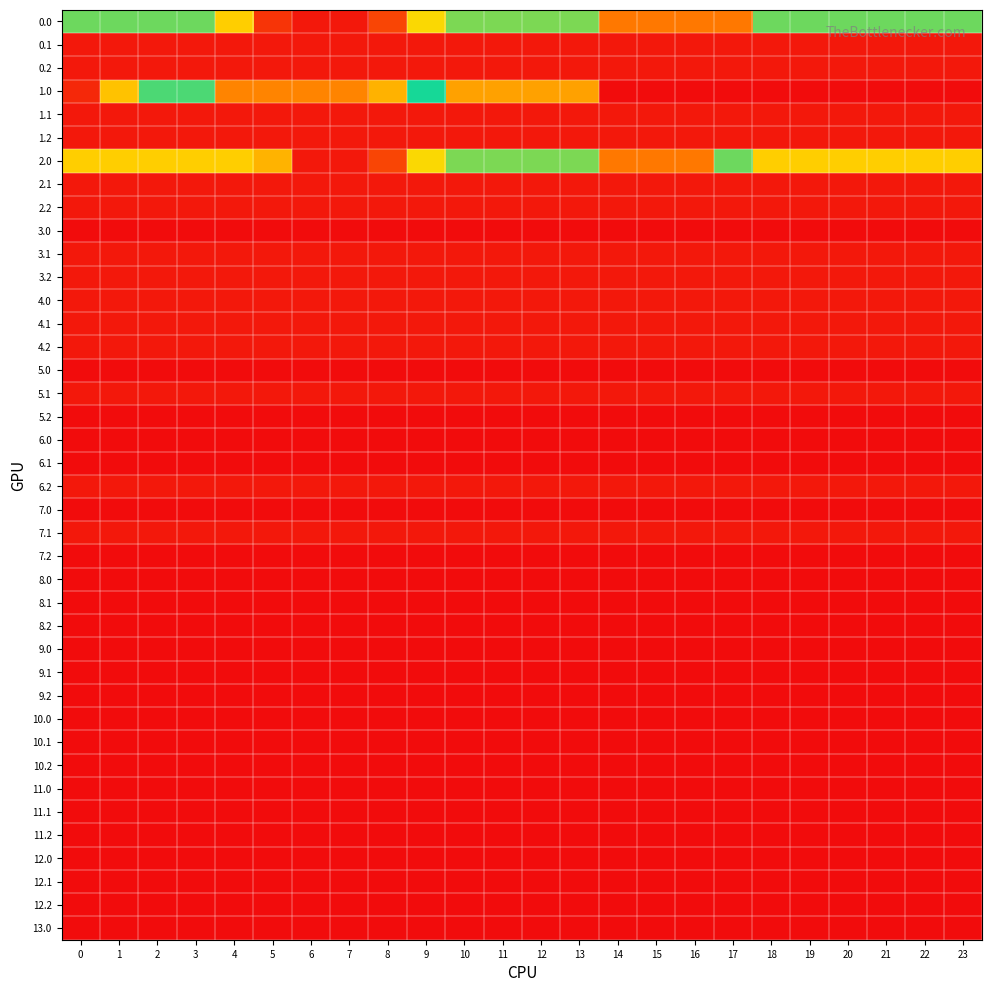

Reading right to left, list all the values displayed in this chart.

0.0: 23=116.4	22=116.4	21=116.4	20=116.4	19=116.4	18=116.4	17=167.9	16=167.9	15=167.9	14=167.9	13=118.5	12=118.5	11=118.5	10=118.5	9=68.8	8=19.1	7=4.1	6=4.1	5=13.3	4=64.9	3=116.4	2=116.4	1=116.4	0=116.4
0.1: 23=4.1	22=4.1	21=4.1	20=4.1	19=4.1	18=4.1	17=4.1	16=4.1	15=4.1	14=4.1	13=4.1	12=4.1	11=4.1	10=4.1	9=4.1	8=4.1	7=4.1	6=4.1	5=4.1	4=4.1	3=4.1	2=4.1	1=4.1	0=4.1
0.2: 23=4.1	22=4.1	21=4.1	20=4.1	19=4.1	18=4.1	17=4.1	16=4.1	15=4.1	14=4.1	13=4.1	12=4.1	11=4.1	10=4.1	9=4.1	8=4.1	7=4.1	6=4.1	5=4.1	4=4.1	3=4.1	2=4.1	1=4.1	0=4.1
1.0: 23=204.0	22=204.0	21=204.0	20=204.0	19=204.0	18=204.0	17=204.0	16=204.0	15=204.0	14=204.0	13=154.6	12=154.6	11=154.6	10=154.6	9=104.9	8=55.2	7=40.2	6=40.2	5=40.2	4=40.2	3=91.7	2=91.7	1=143.2	0=194.7
1.1: 23=4.1	22=4.1	21=4.1	20=4.1	19=4.1	18=4.1	17=4.1	16=4.1	15=4.1	14=4.1	13=4.1	12=4.1	11=4.1	10=4.1	9=4.1	8=4.1	7=4.1	6=4.1	5=4.1	4=4.1	3=4.1	2=4.1	1=4.1	0=4.1
1.2: 23=4.1	22=4.1	21=4.1	20=4.1	19=4.1	18=4.1	17=4.1	16=4.1	15=4.1	14=4.1	13=4.1	12=4.1	11=4.1	10=4.1	9=4.1	8=4.1	7=4.1	6=4.1	5=4.1	4=4.1	3=4.1	2=4.1	1=4.1	0=4.1
2.0: 23=64.9	22=64.9	21=64.9	20=64.9	19=64.9	18=64.9	17=116.4	16=167.9	15=167.9	14=167.9	13=118.5	12=118.5	11=118.5	10=118.5	9=68.8	8=19.1	7=4.1	6=4.1	5=55.6	4=64.9	3=64.9	2=64.9	1=64.9	0=64.9
2.1: 23=4.1	22=4.1	21=4.1	20=4.1	19=4.1	18=4.1	17=4.1	16=4.1	15=4.1	14=4.1	13=4.1	12=4.1	11=4.1	10=4.1	9=4.1	8=4.1	7=4.1	6=4.1	5=4.1	4=4.1	3=4.1	2=4.1	1=4.1	0=4.1
2.2: 23=4.1	22=4.1	21=4.1	20=4.1	19=4.1	18=4.1	17=4.1	16=4.1	15=4.1	14=4.1	13=4.1	12=4.1	11=4.1	10=4.1	9=4.1	8=4.1	7=4.1	6=4.1	5=4.1	4=4.1	3=4.1	2=4.1	1=4.1	0=4.1
3.0: 23=204.0	22=204.0	21=204.0	20=204.0	19=204.0	18=204.0	17=204.0	16=204.0	15=204.0	14=204.0	13=204.0	12=204.0	11=204.0	10=204.0	9=204.0	8=204.0	7=204.0	6=204.0	5=204.0	4=204.0	3=204.0	2=204.0	1=204.0	0=204.0
3.1: 23=4.1	22=4.1	21=4.1	20=4.1	19=4.1	18=4.1	17=4.1	16=4.1	15=4.1	14=4.1	13=4.1	12=4.1	11=4.1	10=4.1	9=4.1	8=4.1	7=4.1	6=4.1	5=4.1	4=4.1	3=4.1	2=4.1	1=4.1	0=4.1
3.2: 23=4.1	22=4.1	21=4.1	20=4.1	19=4.1	18=4.1	17=4.1	16=4.1	15=4.1	14=4.1	13=4.1	12=4.1	11=4.1	10=4.1	9=4.1	8=4.1	7=4.1	6=4.1	5=4.1	4=4.1	3=4.1	2=4.1	1=4.1	0=4.1
4.0: 23=4.1	22=4.1	21=4.1	20=4.1	19=4.1	18=4.1	17=4.1	16=4.1	15=4.1	14=4.1	13=4.1	12=4.1	11=4.1	10=4.1	9=4.1	8=4.1	7=4.1	6=4.1	5=4.1	4=4.1	3=4.1	2=4.1	1=4.1	0=4.1
4.1: 23=4.1	22=4.1	21=4.1	20=4.1	19=4.1	18=4.1	17=4.1	16=4.1	15=4.1	14=4.1	13=4.1	12=4.1	11=4.1	10=4.1	9=4.1	8=4.1	7=4.1	6=4.1	5=4.1	4=4.1	3=4.1	2=4.1	1=4.1	0=4.1
4.2: 23=4.1	22=4.1	21=4.1	20=4.1	19=4.1	18=4.1	17=4.1	16=4.1	15=4.1	14=4.1	13=4.1	12=4.1	11=4.1	10=4.1	9=4.1	8=4.1	7=4.1	6=4.1	5=4.1	4=4.1	3=4.1	2=4.1	1=4.1	0=4.1
5.0: 23=204.0	22=204.0	21=204.0	20=204.0	19=204.0	18=204.0	17=204.0	16=204.0	15=204.0	14=204.0	13=204.0	12=204.0	11=204.0	10=204.0	9=204.0	8=204.0	7=204.0	6=204.0	5=204.0	4=204.0	3=204.0	2=204.0	1=204.0	0=204.0
5.1: 23=4.1	22=4.1	21=4.1	20=4.1	19=4.1	18=4.1	17=4.1	16=4.1	15=4.1	14=4.1	13=4.1	12=4.1	11=4.1	10=4.1	9=4.1	8=4.1	7=4.1	6=4.1	5=4.1	4=4.1	3=4.1	2=4.1	1=4.1	0=4.1
5.2: 23=204.0	22=204.0	21=204.0	20=204.0	19=204.0	18=204.0	17=204.0	16=204.0	15=204.0	14=204.0	13=204.0	12=204.0	11=204.0	10=204.0	9=204.0	8=204.0	7=204.0	6=204.0	5=204.0	4=204.0	3=204.0	2=204.0	1=204.0	0=204.0
6.0: 23=204.0	22=204.0	21=204.0	20=204.0	19=204.0	18=204.0	17=204.0	16=204.0	15=204.0	14=204.0	13=204.0	12=204.0	11=204.0	10=204.0	9=204.0	8=204.0	7=204.0	6=204.0	5=204.0	4=204.0	3=204.0	2=204.0	1=204.0	0=204.0
6.1: 23=204.0	22=204.0	21=204.0	20=204.0	19=204.0	18=204.0	17=204.0	16=204.0	15=204.0	14=204.0	13=204.0	12=204.0	11=204.0	10=204.0	9=204.0	8=204.0	7=204.0	6=204.0	5=204.0	4=204.0	3=204.0	2=204.0	1=204.0	0=204.0
6.2: 23=4.1	22=4.1	21=4.1	20=4.1	19=4.1	18=4.1	17=4.1	16=4.1	15=4.1	14=4.1	13=4.1	12=4.1	11=4.1	10=4.1	9=4.1	8=4.1	7=4.1	6=4.1	5=4.1	4=4.1	3=4.1	2=4.1	1=4.1	0=4.1
7.0: 23=204.0	22=204.0	21=204.0	20=204.0	19=204.0	18=204.0	17=204.0	16=204.0	15=204.0	14=204.0	13=204.0	12=204.0	11=204.0	10=204.0	9=204.0	8=204.0	7=204.0	6=204.0	5=204.0	4=204.0	3=204.0	2=204.0	1=204.0	0=204.0
7.1: 23=4.1	22=4.1	21=4.1	20=4.1	19=4.1	18=4.1	17=4.1	16=4.1	15=4.1	14=4.1	13=4.1	12=4.1	11=4.1	10=4.1	9=4.1	8=4.1	7=4.1	6=4.1	5=4.1	4=4.1	3=4.1	2=4.1	1=4.1	0=4.1
7.2: 23=204.0	22=204.0	21=204.0	20=204.0	19=204.0	18=204.0	17=204.0	16=204.0	15=204.0	14=204.0	13=204.0	12=204.0	11=204.0	10=204.0	9=204.0	8=204.0	7=204.0	6=204.0	5=204.0	4=204.0	3=204.0	2=204.0	1=204.0	0=204.0
8.0: 23=0.0	22=0.0	21=0.0	20=0.0	19=0.0	18=0.0	17=0.0	16=0.0	15=0.0	14=0.0	13=0.0	12=0.0	11=0.0	10=0.0	9=0.0	8=0.0	7=0.0	6=0.0	5=0.0	4=0.0	3=0.0	2=0.0	1=0.0	0=0.0
8.1: 23=0.0	22=0.0	21=0.0	20=0.0	19=0.0	18=0.0	17=0.0	16=0.0	15=0.0	14=0.0	13=0.0	12=0.0	11=0.0	10=0.0	9=0.0	8=0.0	7=0.0	6=0.0	5=0.0	4=0.0	3=0.0	2=0.0	1=0.0	0=0.0
8.2: 23=0.0	22=0.0	21=0.0	20=0.0	19=0.0	18=0.0	17=0.0	16=0.0	15=0.0	14=0.0	13=0.0	12=0.0	11=0.0	10=0.0	9=0.0	8=0.0	7=0.0	6=0.0	5=0.0	4=0.0	3=0.0	2=0.0	1=0.0	0=0.0
9.0: 23=0.0	22=0.0	21=0.0	20=0.0	19=0.0	18=0.0	17=0.0	16=0.0	15=0.0	14=0.0	13=0.0	12=0.0	11=0.0	10=0.0	9=0.0	8=0.0	7=0.0	6=0.0	5=0.0	4=0.0	3=0.0	2=0.0	1=0.0	0=0.0
9.1: 23=0.0	22=0.0	21=0.0	20=0.0	19=0.0	18=0.0	17=0.0	16=0.0	15=0.0	14=0.0	13=0.0	12=0.0	11=0.0	10=0.0	9=0.0	8=0.0	7=0.0	6=0.0	5=0.0	4=0.0	3=0.0	2=0.0	1=0.0	0=0.0
9.2: 23=0.0	22=0.0	21=0.0	20=0.0	19=0.0	18=0.0	17=0.0	16=0.0	15=0.0	14=0.0	13=0.0	12=0.0	11=0.0	10=0.0	9=0.0	8=0.0	7=0.0	6=0.0	5=0.0	4=0.0	3=0.0	2=0.0	1=0.0	0=0.0
10.0: 23=0.0	22=0.0	21=0.0	20=0.0	19=0.0	18=0.0	17=0.0	16=0.0	15=0.0	14=0.0	13=0.0	12=0.0	11=0.0	10=0.0	9=0.0	8=0.0	7=0.0	6=0.0	5=0.0	4=0.0	3=0.0	2=0.0	1=0.0	0=0.0
10.1: 23=0.0	22=0.0	21=0.0	20=0.0	19=0.0	18=0.0	17=0.0	16=0.0	15=0.0	14=0.0	13=0.0	12=0.0	11=0.0	10=0.0	9=0.0	8=0.0	7=0.0	6=0.0	5=0.0	4=0.0	3=0.0	2=0.0	1=0.0	0=0.0
10.2: 23=0.0	22=0.0	21=0.0	20=0.0	19=0.0	18=0.0	17=0.0	16=0.0	15=0.0	14=0.0	13=0.0	12=0.0	11=0.0	10=0.0	9=0.0	8=0.0	7=0.0	6=0.0	5=0.0	4=0.0	3=0.0	2=0.0	1=0.0	0=0.0
11.0: 23=0.0	22=0.0	21=0.0	20=0.0	19=0.0	18=0.0	17=0.0	16=0.0	15=0.0	14=0.0	13=0.0	12=0.0	11=0.0	10=0.0	9=0.0	8=0.0	7=0.0	6=0.0	5=0.0	4=0.0	3=0.0	2=0.0	1=0.0	0=0.0
11.1: 23=0.0	22=0.0	21=0.0	20=0.0	19=0.0	18=0.0	17=0.0	16=0.0	15=0.0	14=0.0	13=0.0	12=0.0	11=0.0	10=0.0	9=0.0	8=0.0	7=0.0	6=0.0	5=0.0	4=0.0	3=0.0	2=0.0	1=0.0	0=0.0
11.2: 23=0.0	22=0.0	21=0.0	20=0.0	19=0.0	18=0.0	17=0.0	16=0.0	15=0.0	14=0.0	13=0.0	12=0.0	11=0.0	10=0.0	9=0.0	8=0.0	7=0.0	6=0.0	5=0.0	4=0.0	3=0.0	2=0.0	1=0.0	0=0.0
12.0: 23=0.0	22=0.0	21=0.0	20=0.0	19=0.0	18=0.0	17=0.0	16=0.0	15=0.0	14=0.0	13=0.0	12=0.0	11=0.0	10=0.0	9=0.0	8=0.0	7=0.0	6=0.0	5=0.0	4=0.0	3=0.0	2=0.0	1=0.0	0=0.0
12.1: 23=0.0	22=0.0	21=0.0	20=0.0	19=0.0	18=0.0	17=0.0	16=0.0	15=0.0	14=0.0	13=0.0	12=0.0	11=0.0	10=0.0	9=0.0	8=0.0	7=0.0	6=0.0	5=0.0	4=0.0	3=0.0	2=0.0	1=0.0	0=0.0
12.2: 23=0.0	22=0.0	21=0.0	20=0.0	19=0.0	18=0.0	17=0.0	16=0.0	15=0.0	14=0.0	13=0.0	12=0.0	11=0.0	10=0.0	9=0.0	8=0.0	7=0.0	6=0.0	5=0.0	4=0.0	3=0.0	2=0.0	1=0.0	0=0.0
13.0: 23=0.0	22=0.0	21=0.0	20=0.0	19=0.0	18=0.0	17=0.0	16=0.0	15=0.0	14=0.0	13=0.0	12=0.0	11=0.0	10=0.0	9=0.0	8=0.0	7=0.0	6=0.0	5=0.0	4=0.0	3=0.0	2=0.0	1=0.0	0=0.0